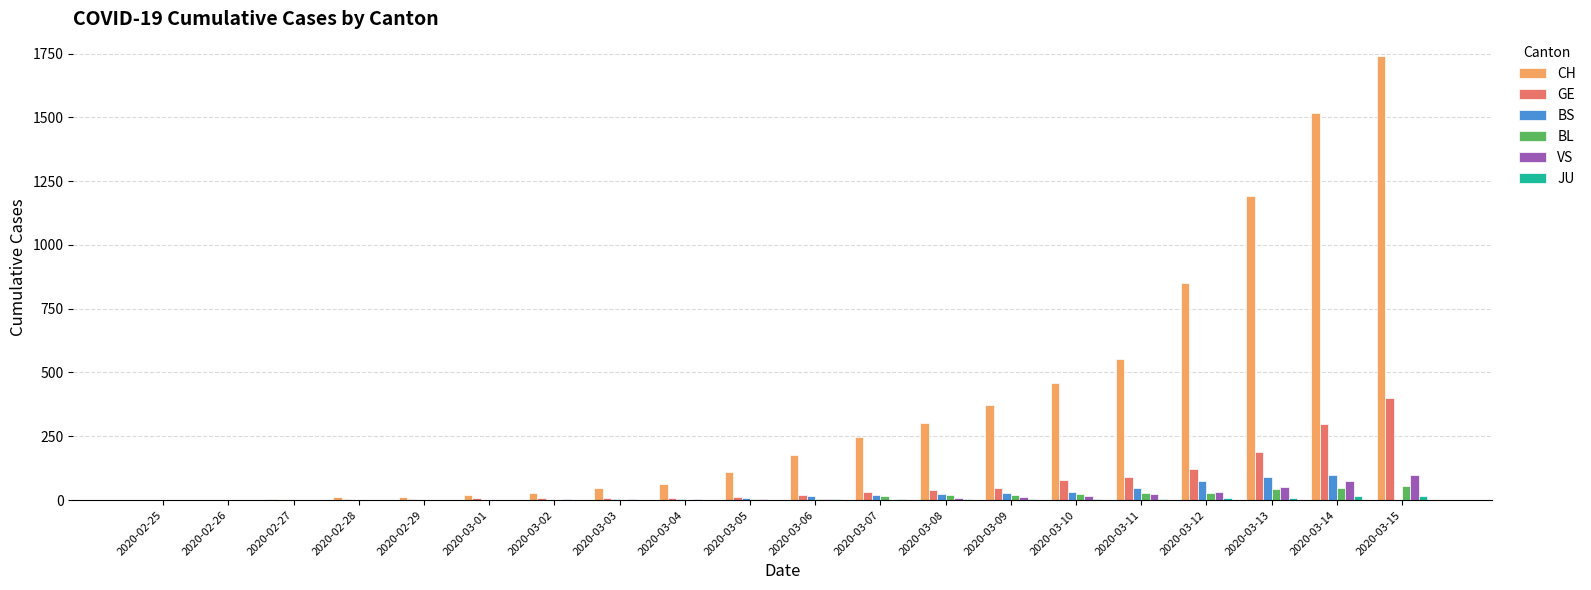

Which series changed the most between 2020-03-04 and 2020-03-15?

CH